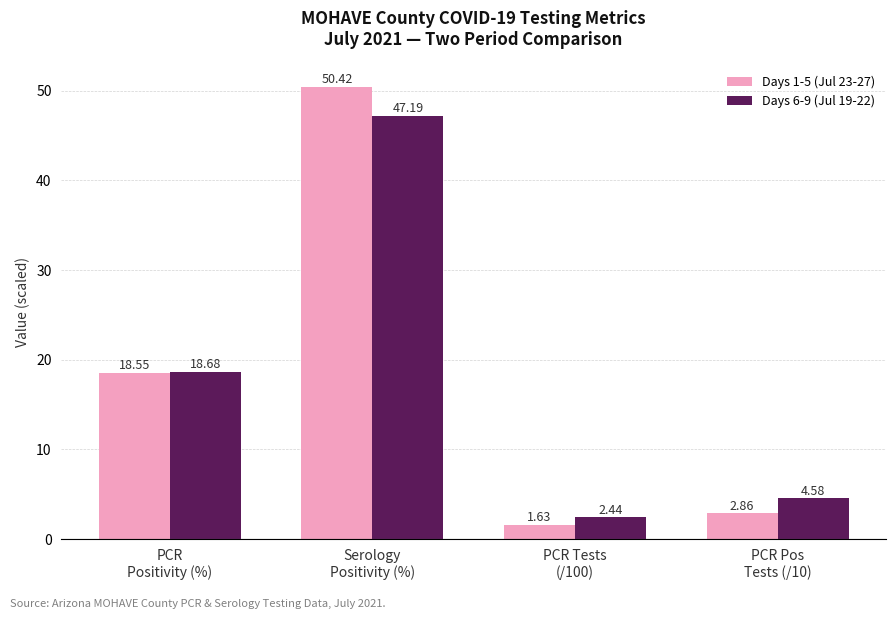

How many bars are there in total?

8